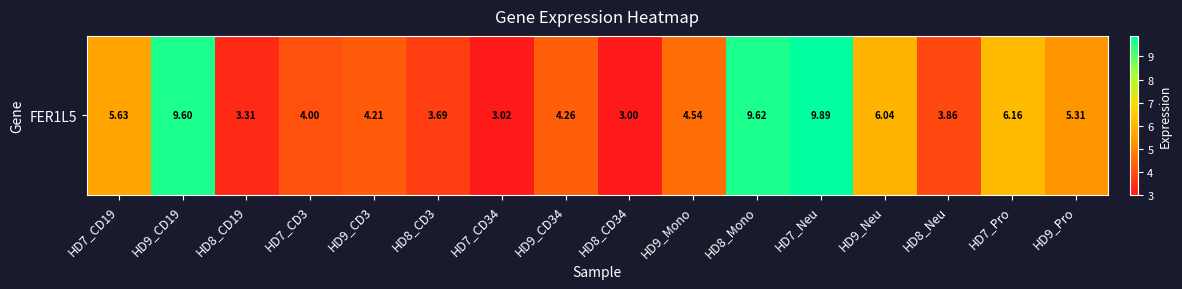

How many values are below 4?

5